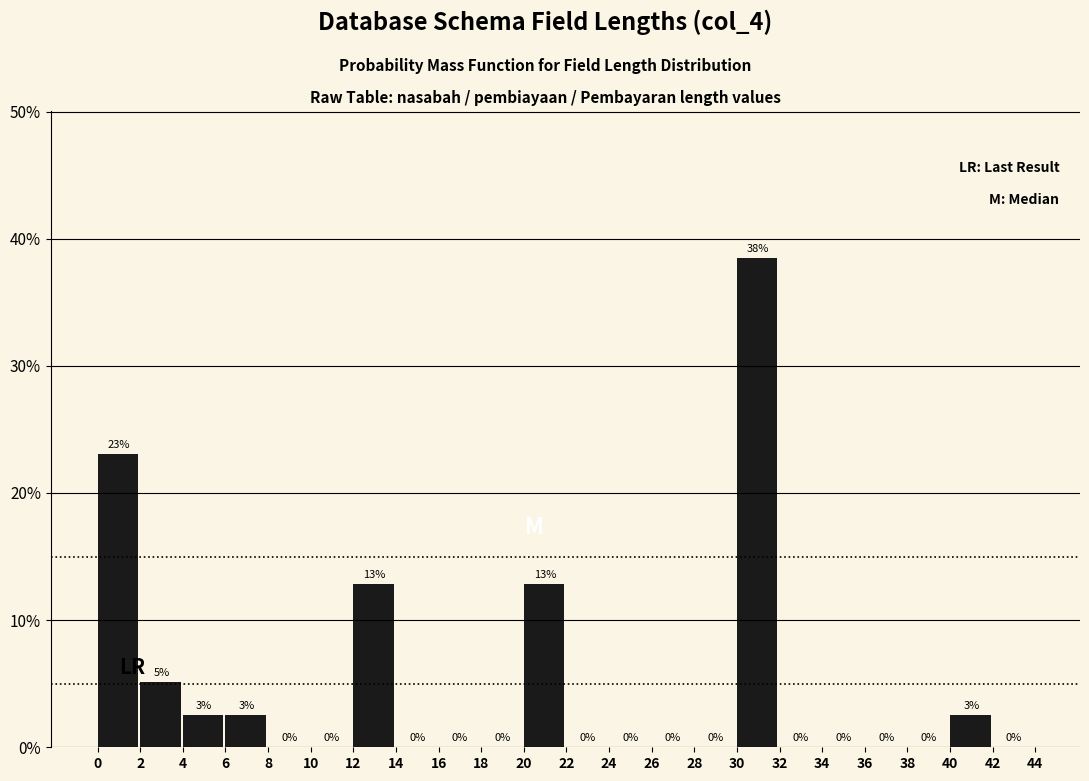

Which range on the x-axis has the tallest bar?

30 to 32